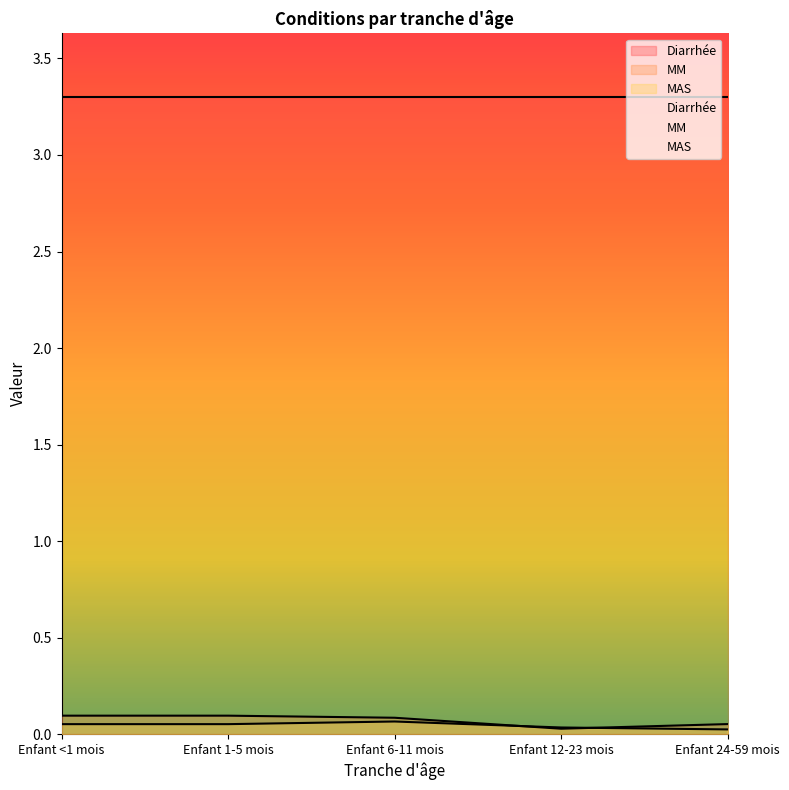

What is the sum of all MM values?

0.4